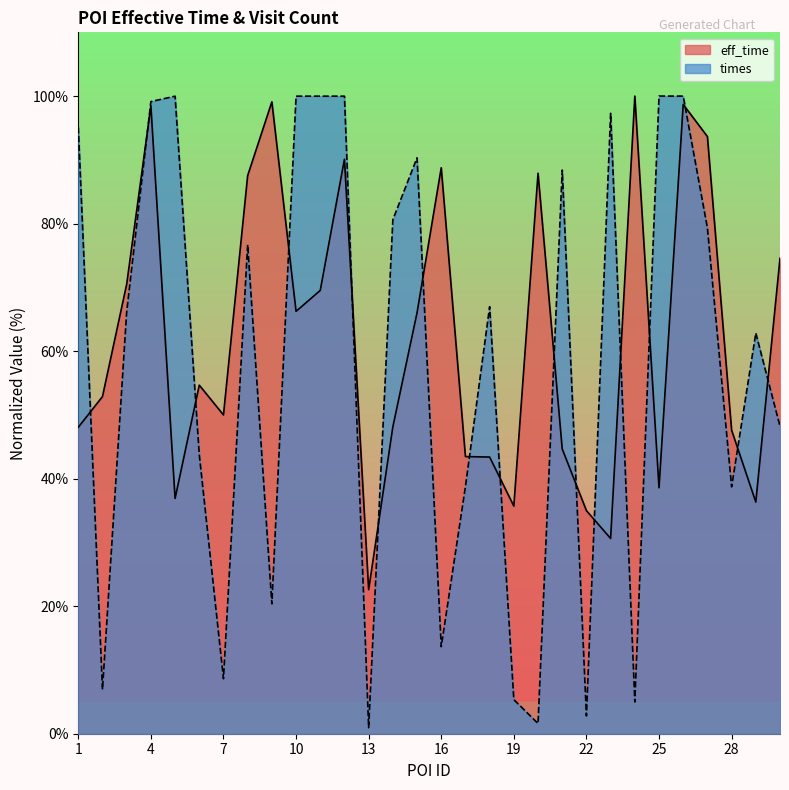

Does the chart have visible grid lines?

No